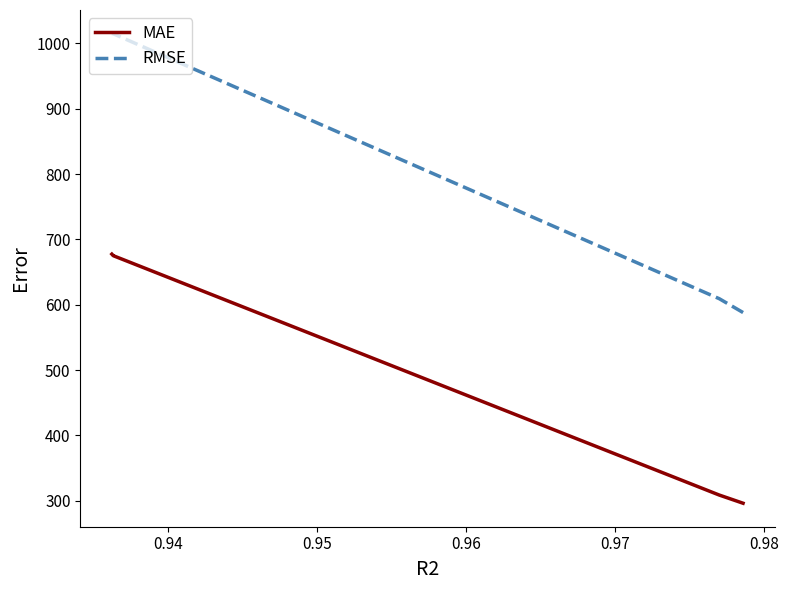

Is it true that RMSE equals 325.7 at 0.94?

False